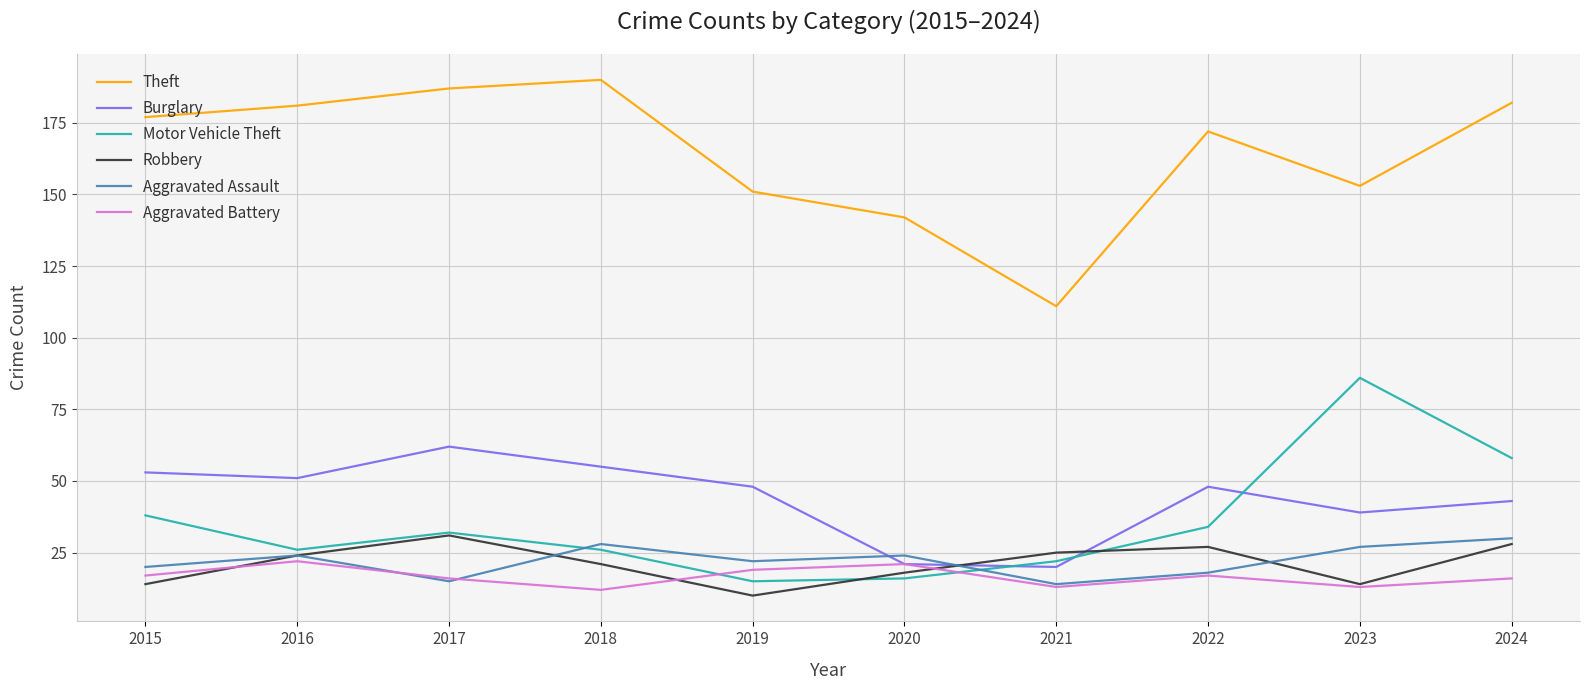

The value of Aggravated Assault at 2016 is 11. True or false?

False